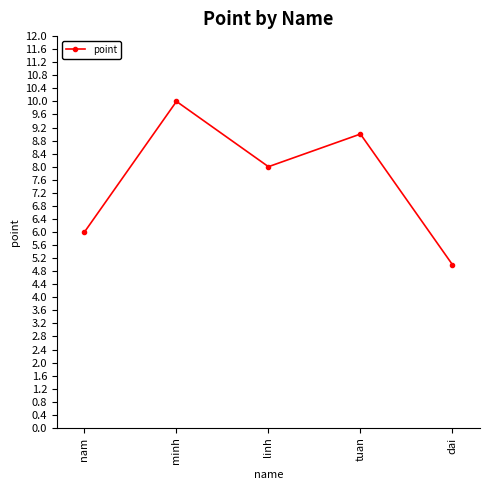

What position from the right is tuan?

2